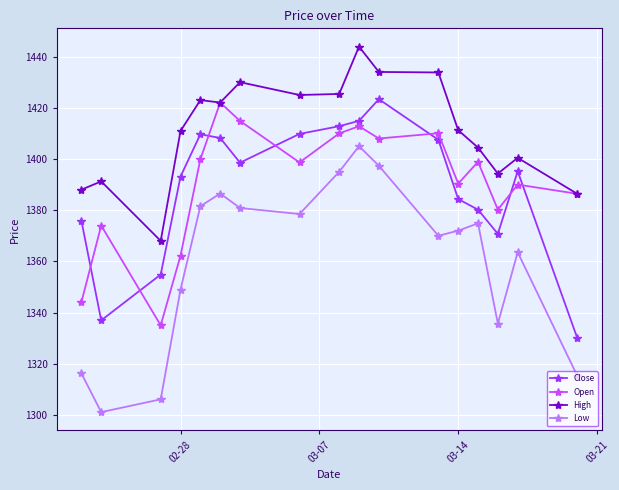

Which series has the largest total across all categories?

High